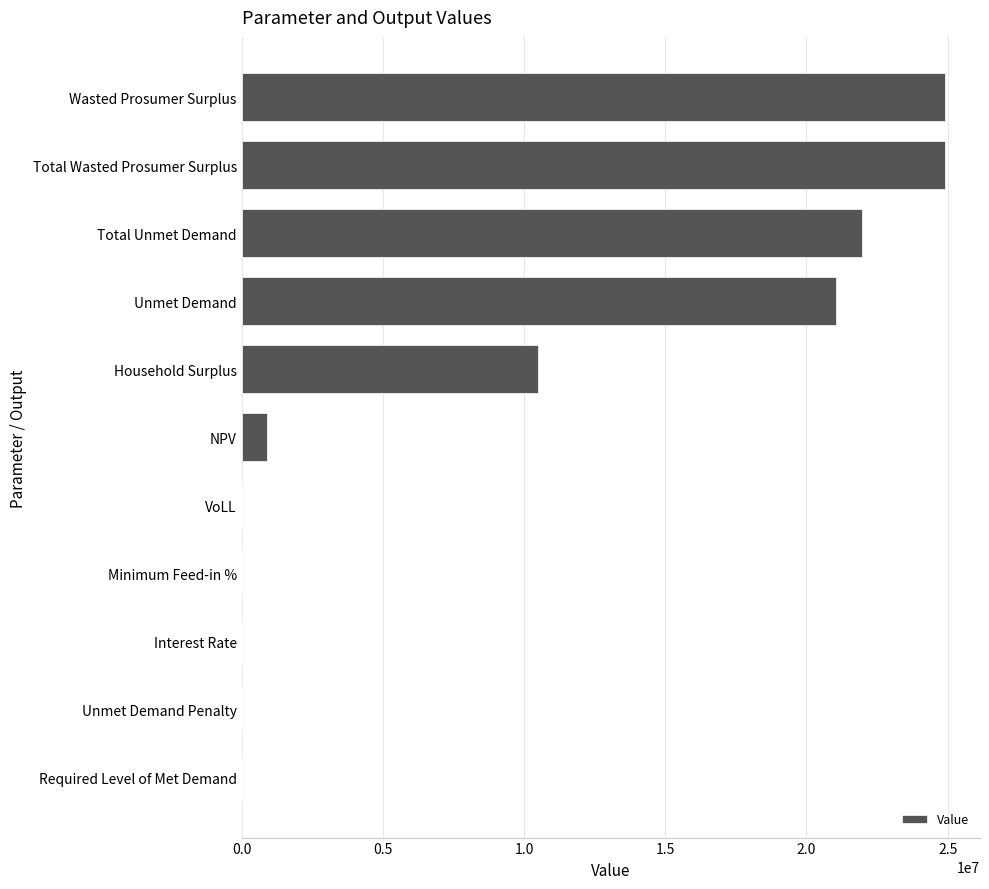

True or false: the data shows 21030471.8 at Unmet Demand.

True